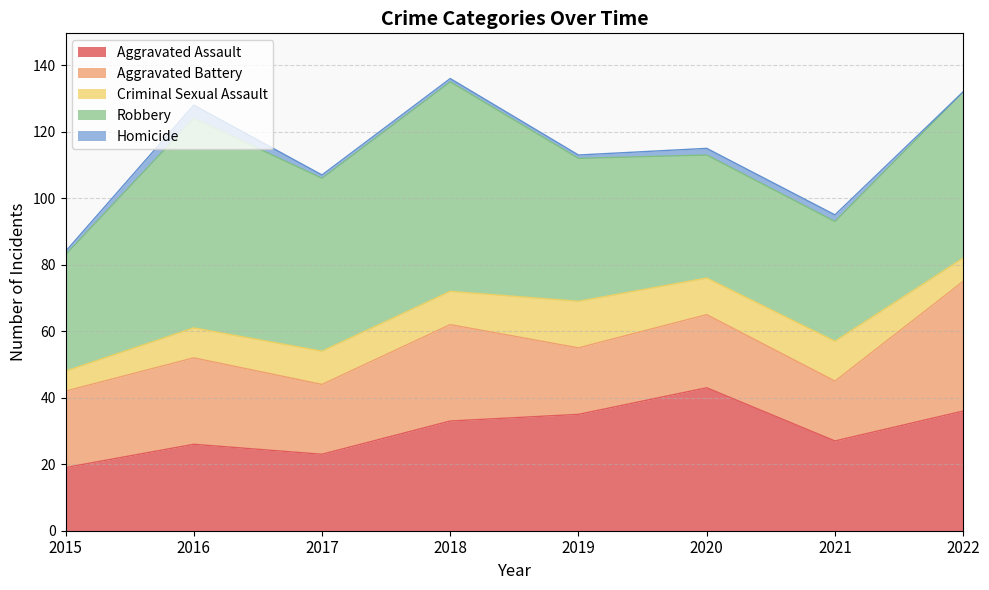

Which category has the lowest value across all series?

2022